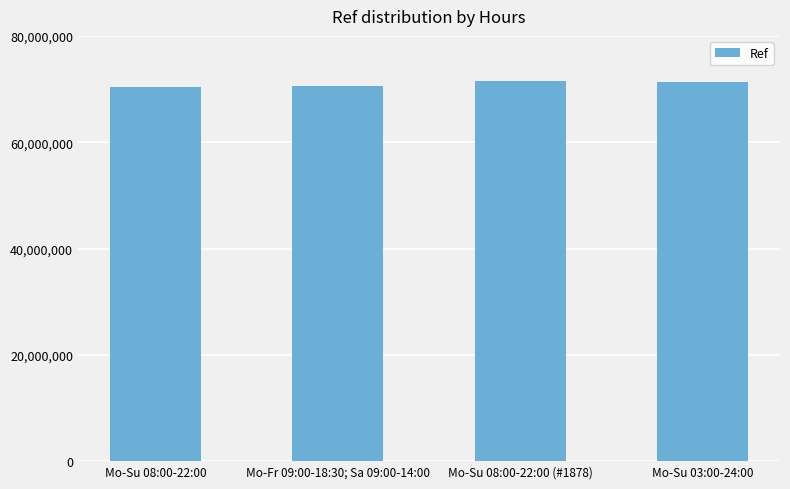

How many bars are there in total?

4